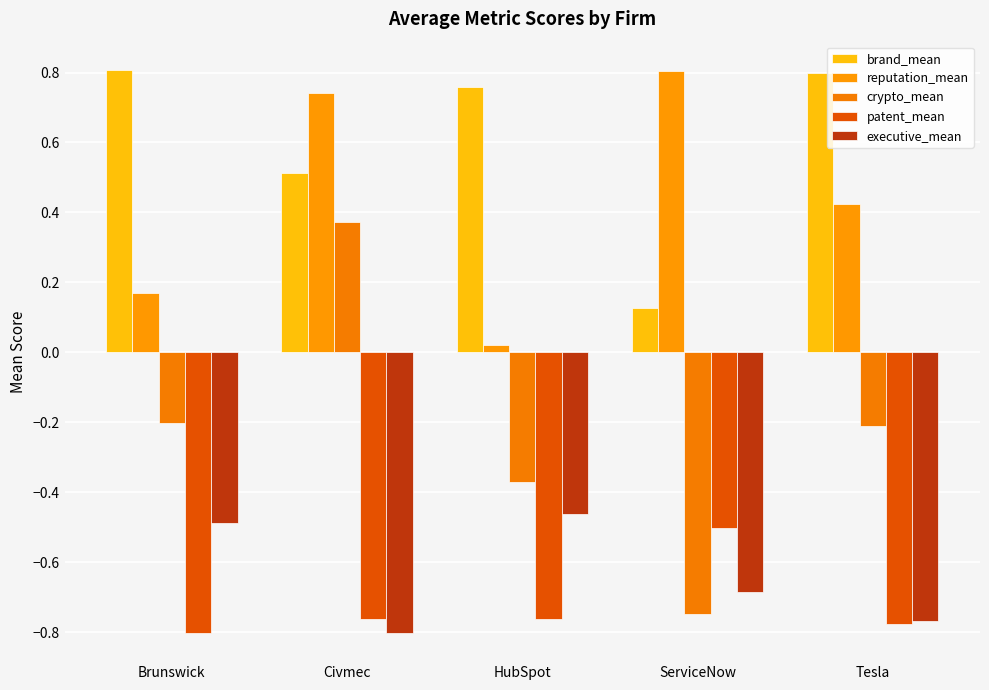

What position from the left is ServiceNow?

4